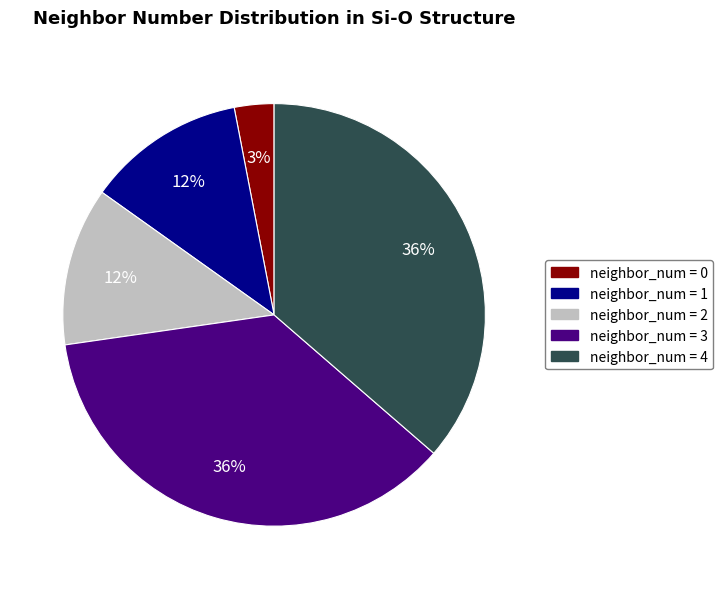

Does any single category account for the majority?

No